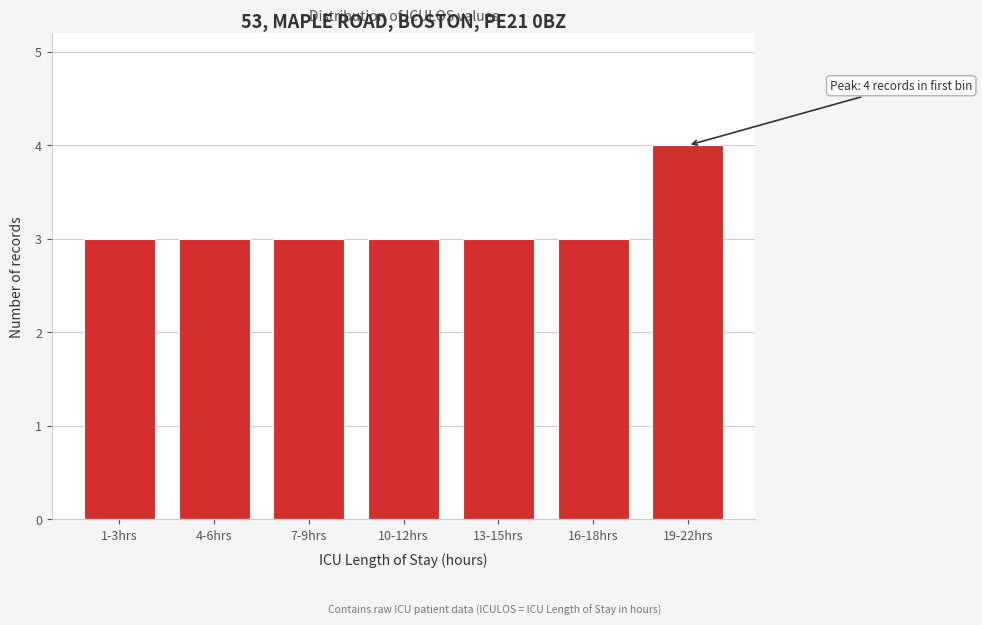

Reading left to right, list all the values displayed in this chart.

1-3hrs=3	4-6hrs=3	7-9hrs=3	10-12hrs=3	13-15hrs=3	16-18hrs=3	19-22hrs=4